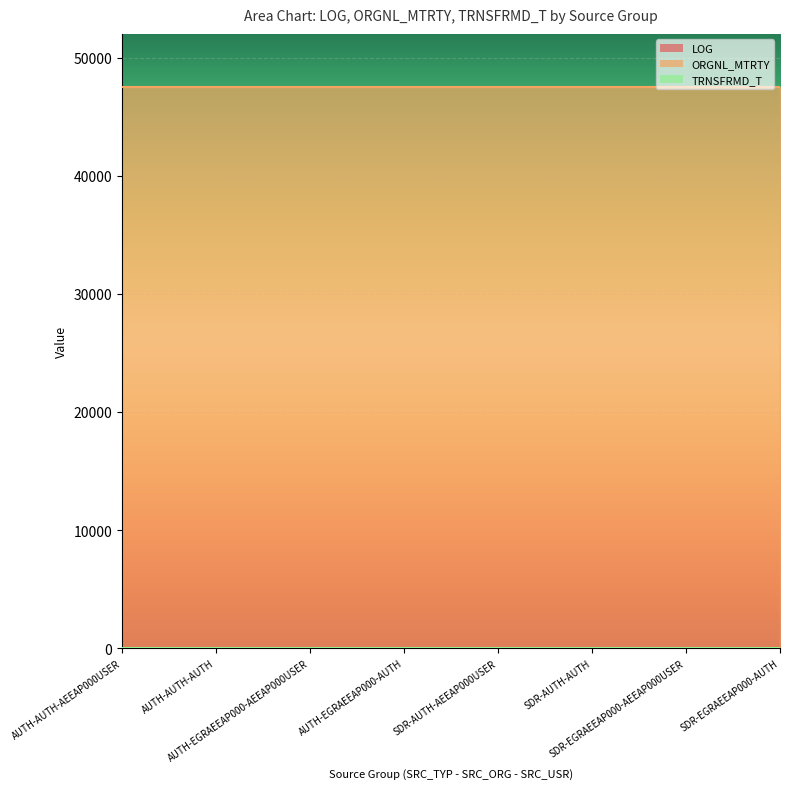

Between AUTH-AUTH-AEEAP000USER and SDR-AUTH-AEEAP000USER, which is larger?

AUTH-AUTH-AEEAP000USER